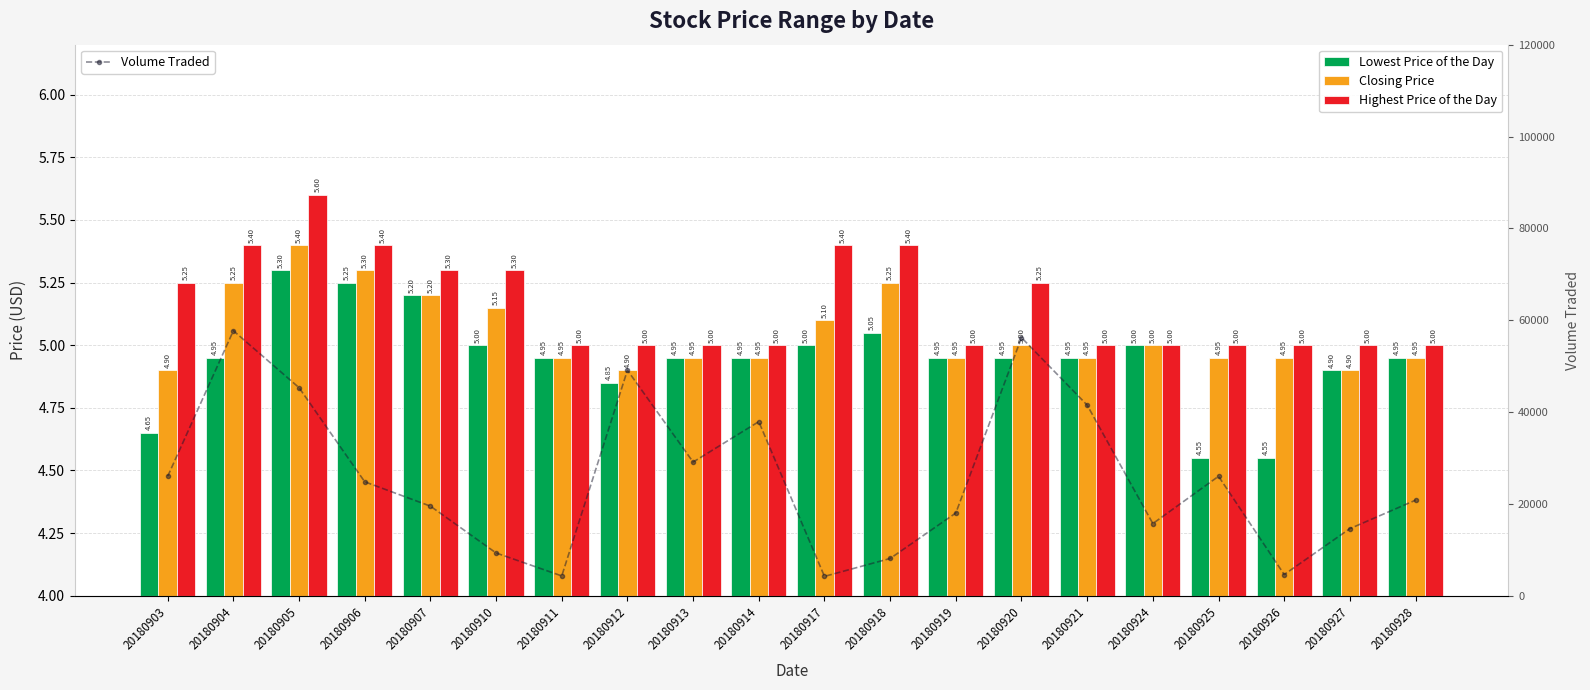

The value of Volume Traded at 20180905 is 24536.3. True or false?

False